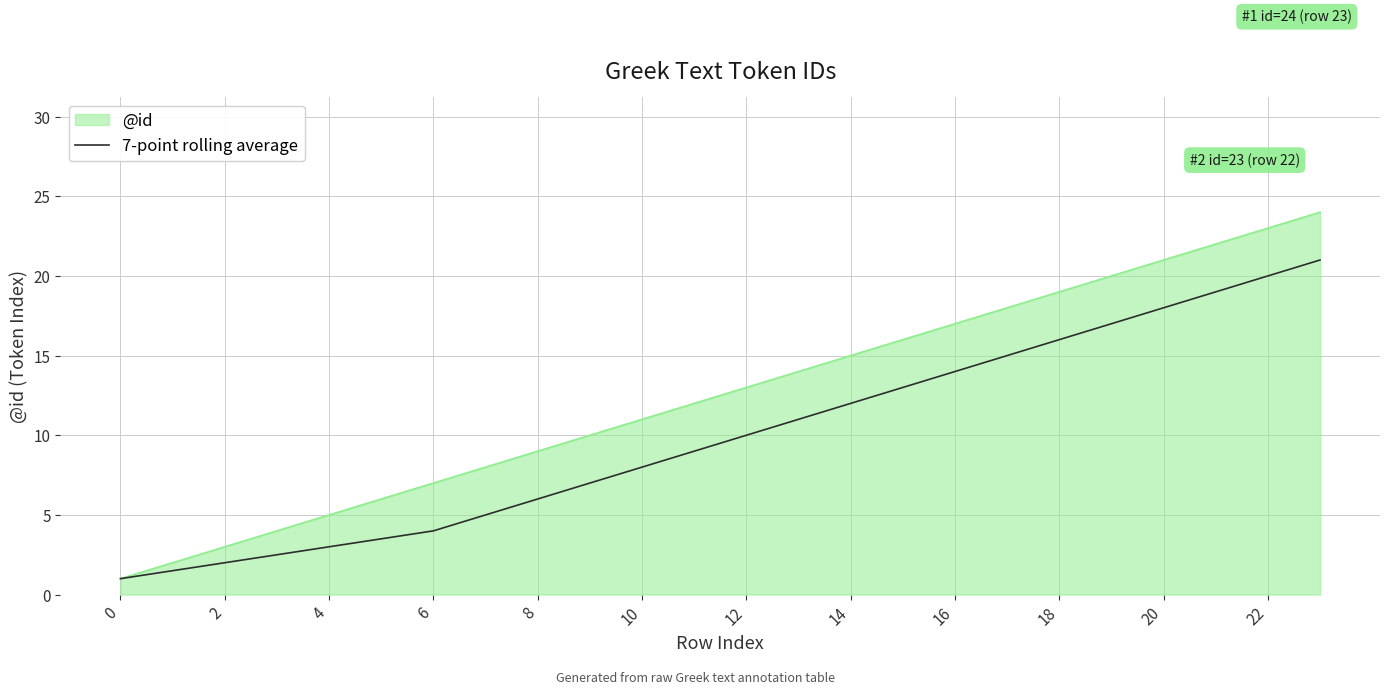

Rank the series by their maximum value, from lowest to highest.

7-point rolling average, @id